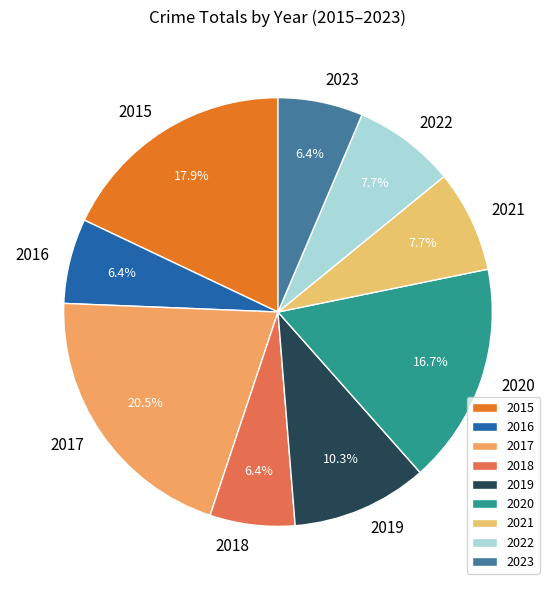

True or false: 2016 accounts for 15% of the total.

False